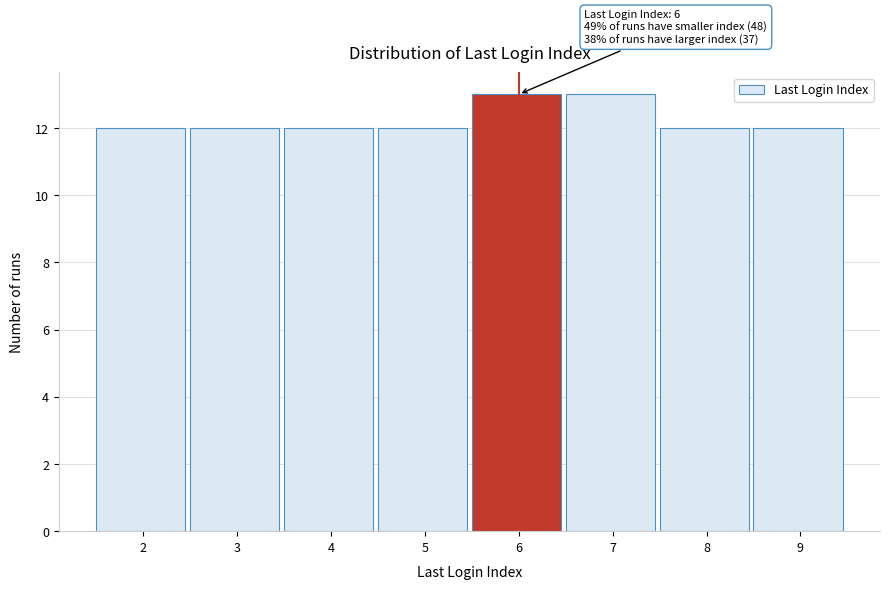

Reading left to right, extract all data points from this chart.

12	12	12	12	13	13	12	12